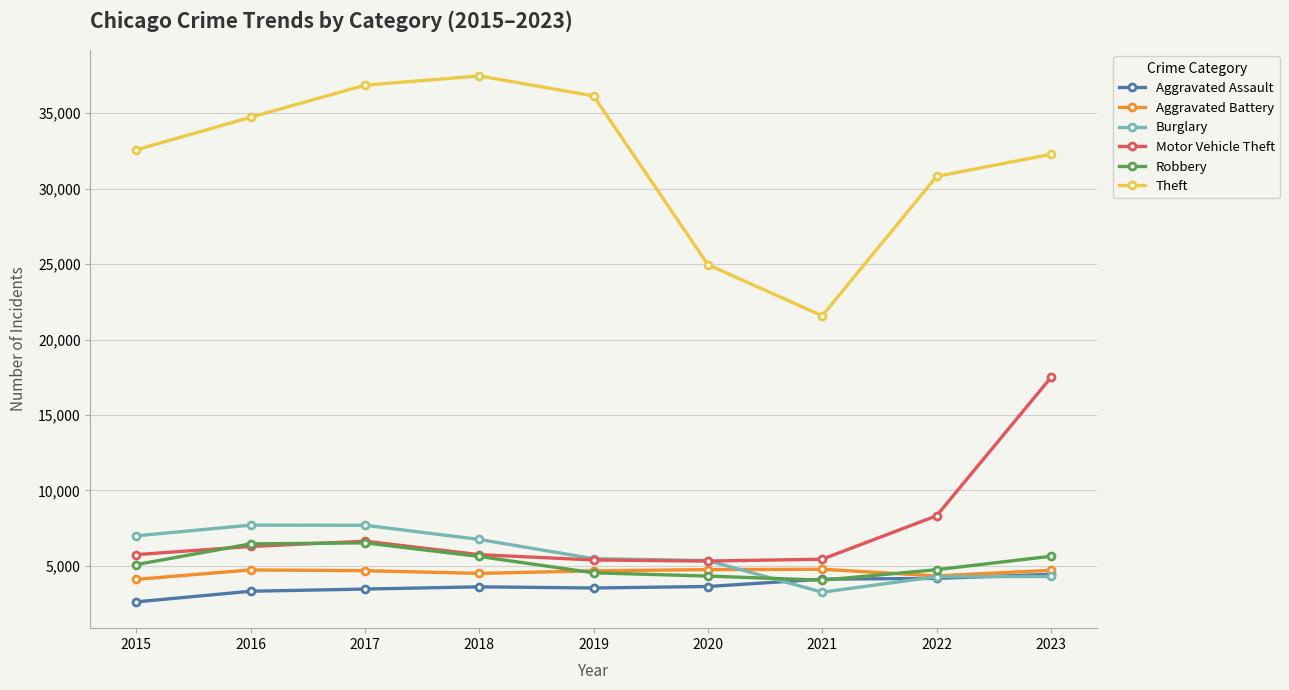

True or false: Robbery has more than 2 points higher than both neighbors.

False